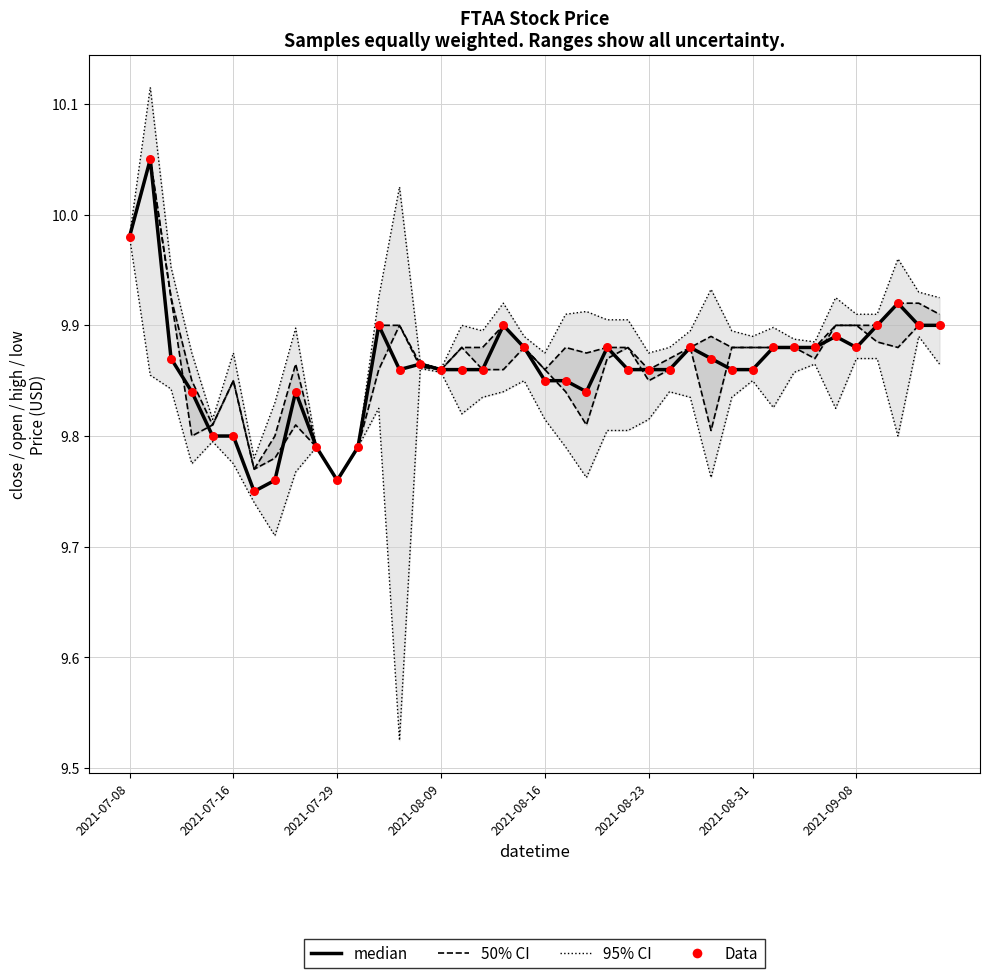

Which series has the largest total across all categories?

95% CI